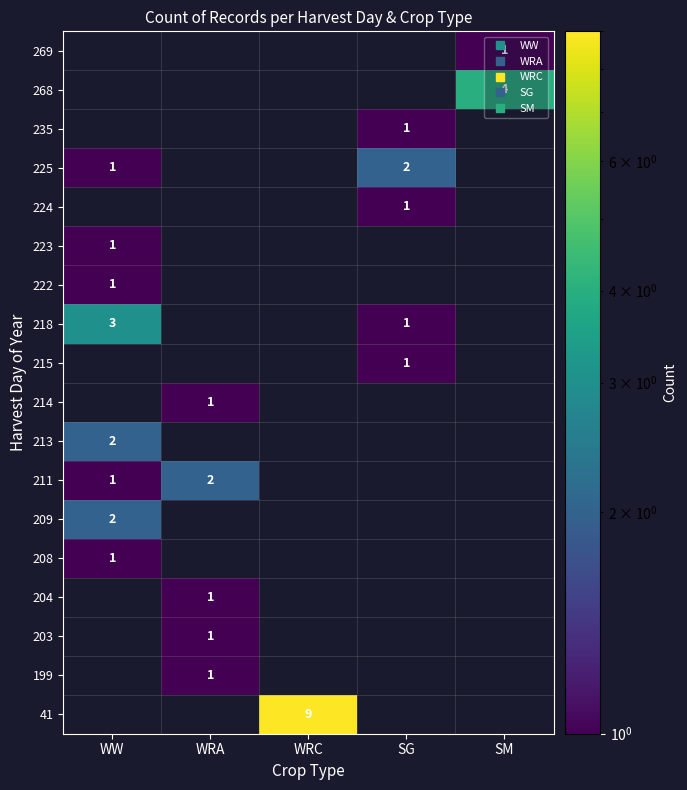

Is the value of 214 at WRC greater than the value of 199 at WRC?

No